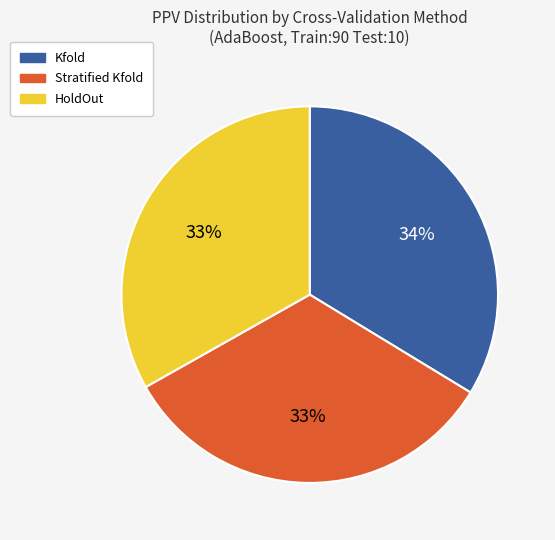

Is the sum of HoldOut and Kfold greater than half?

Yes